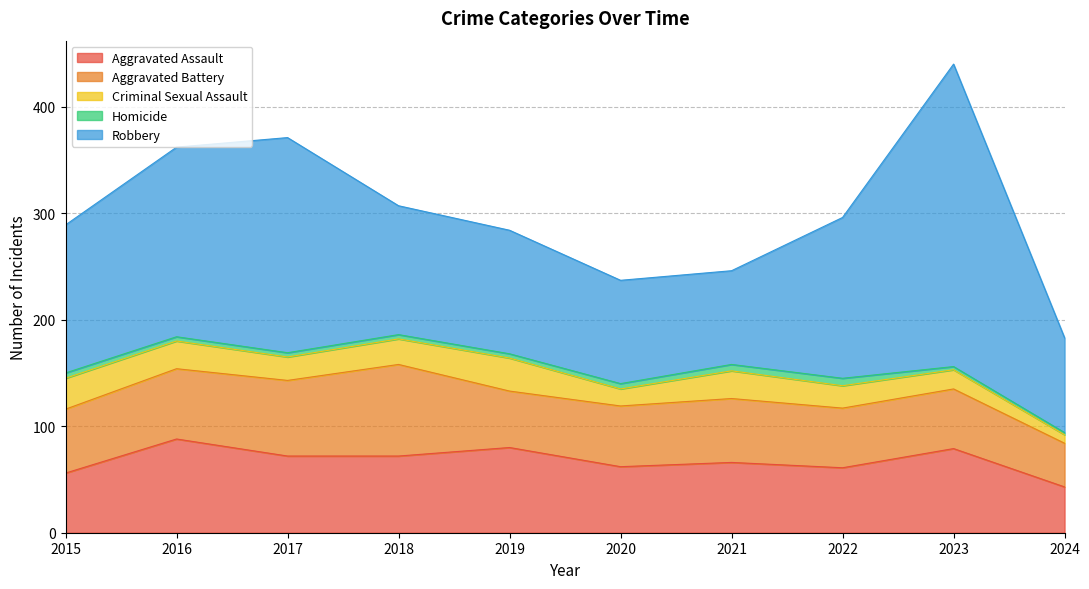

Reading left to right, what are all the values shown in this chart?

Aggravated Assault: 56	88	72	72	80	62	66	61	79	43
Aggravated Battery: 60	66	71	86	53	57	60	56	56	41
Criminal Sexual Assault: 29	26	22	24	31	16	26	21	18	8
Homicide: 5	4	4	4	4	5	6	7	3	2
Robbery: 139	178	202	121	116	97	88	151	284	89